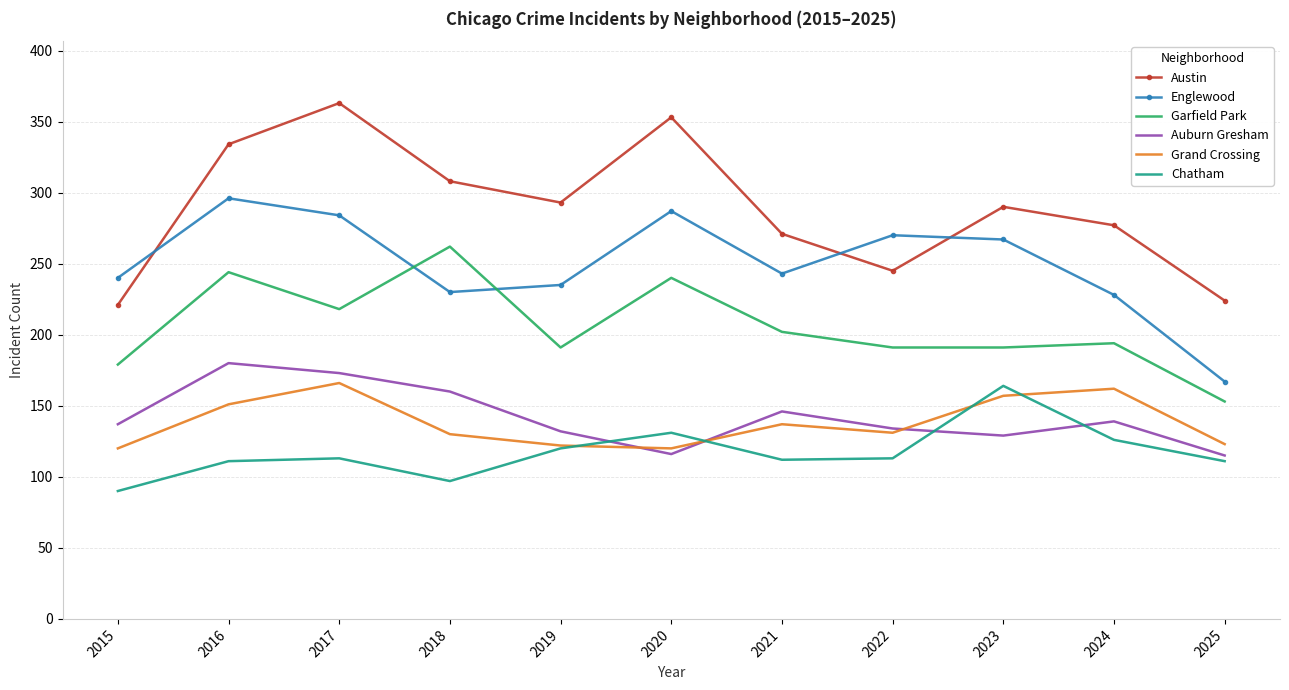

Which series changed the most between 2016 and 2021?

Austin